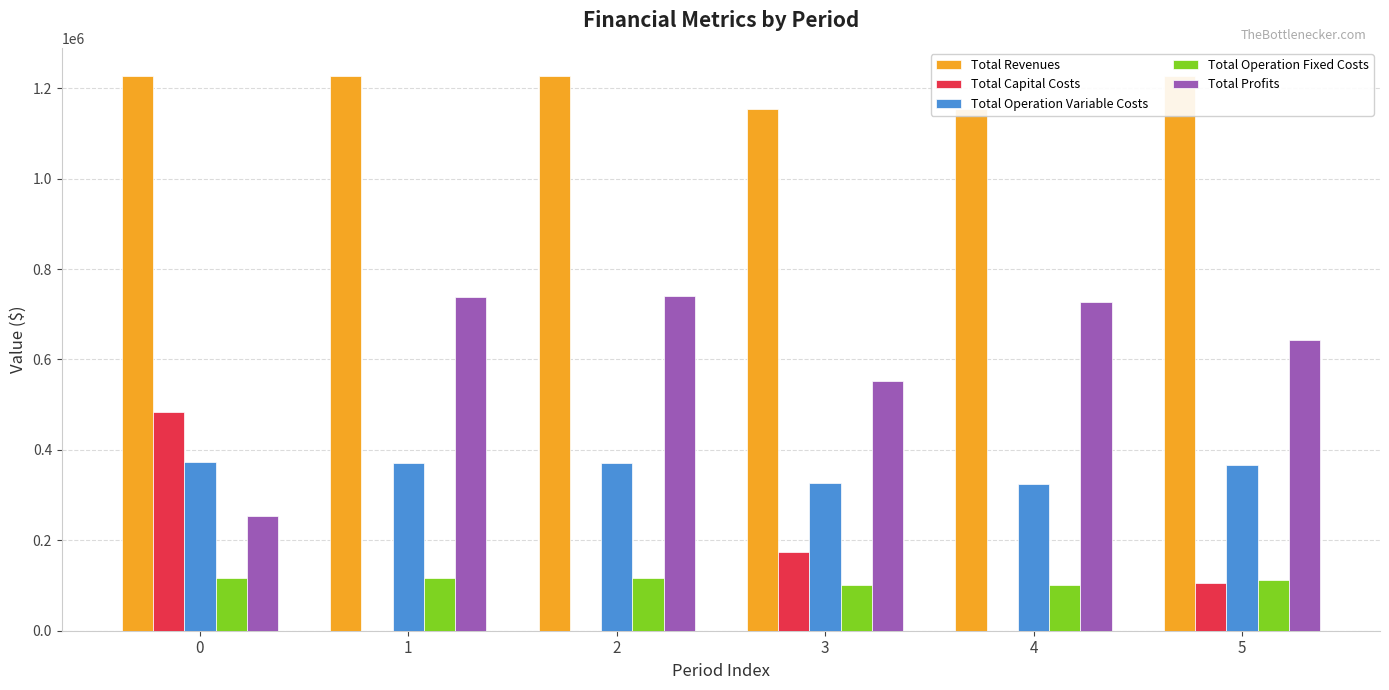

Does the chart contain stacked bars?

No